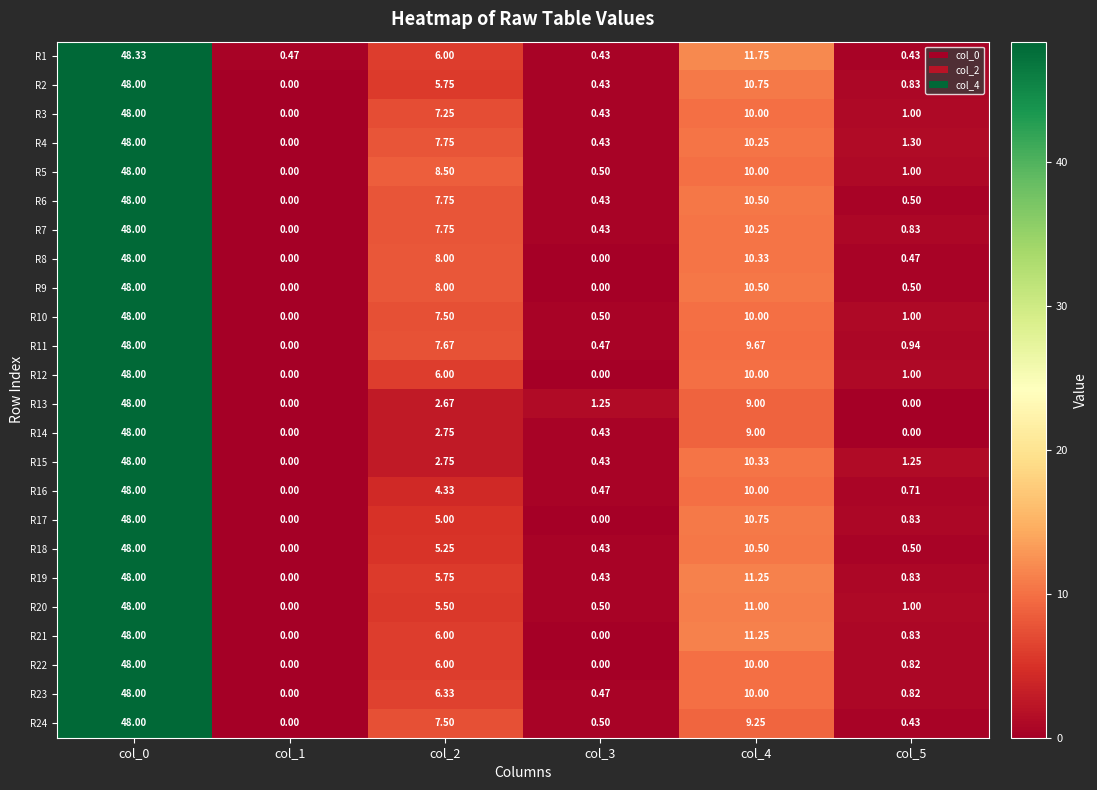

What is the total value across all series at col_1?

0.5